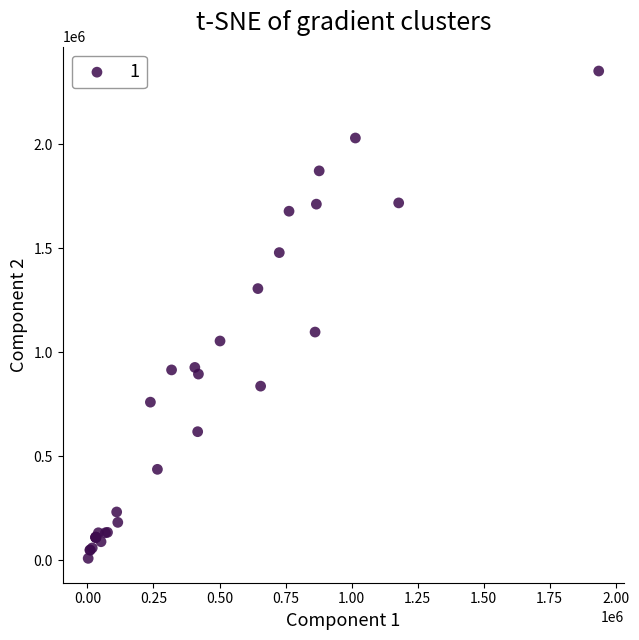

What Y value in the scatter plot is closest to 1181500?

1098000